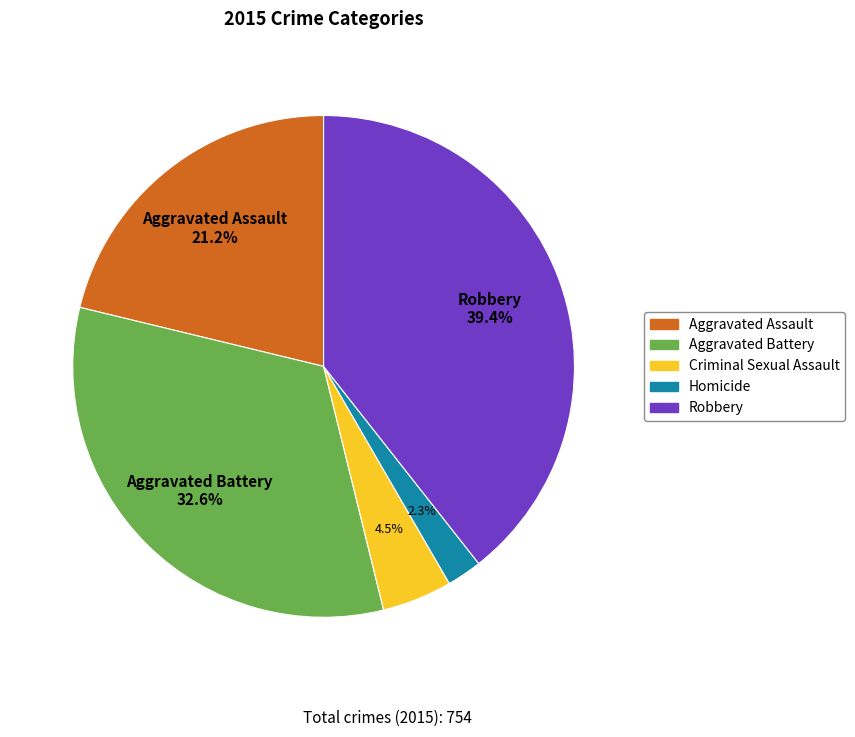

Combined, what portion of the pie is Homicide and Aggravated Assault?

23.5%